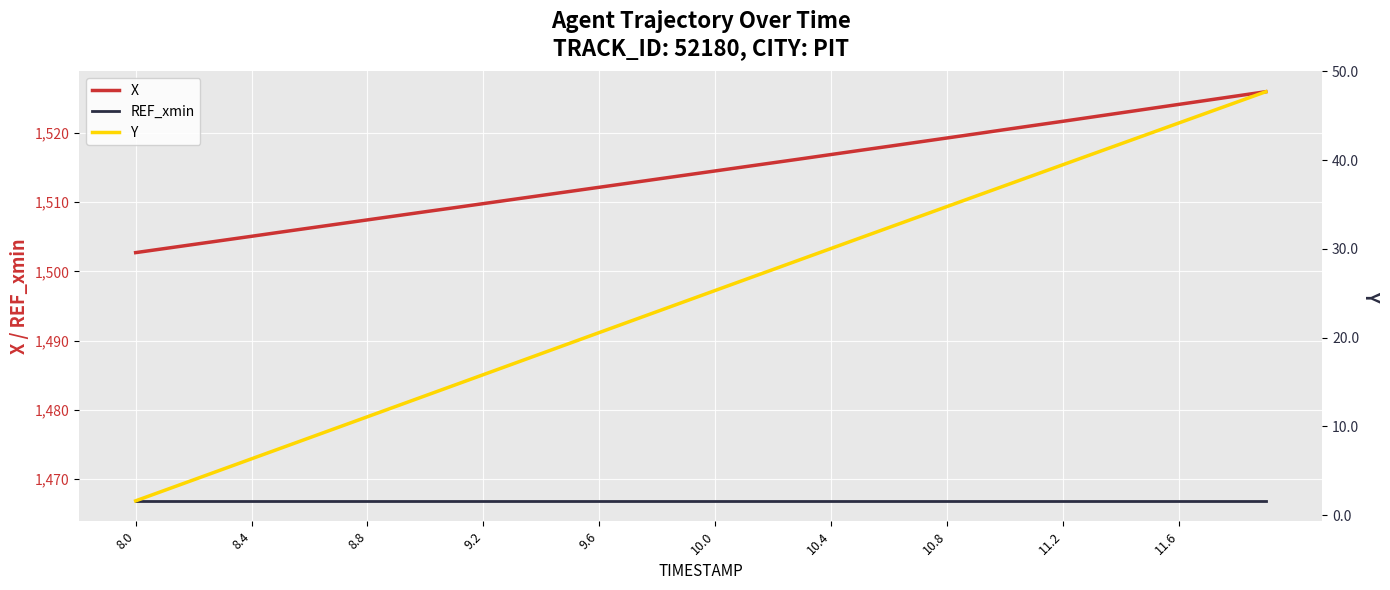

True or false: REF_xmin and X intersect in this chart.

False